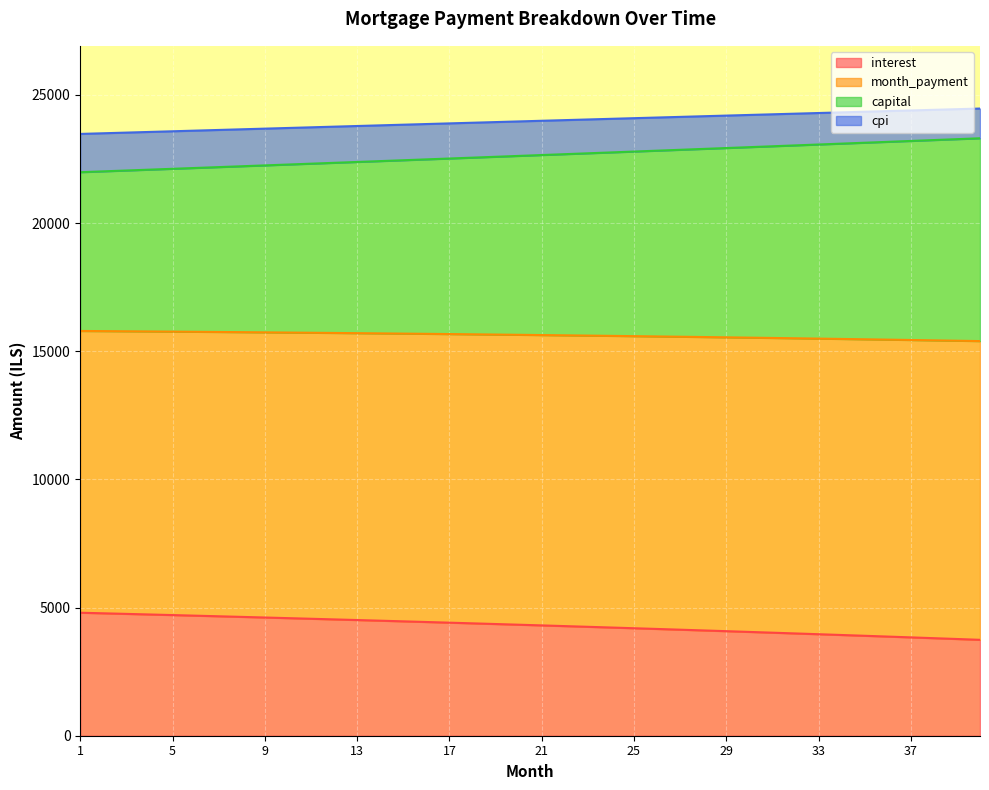

True or false: interest and month_payment intersect in this chart.

False